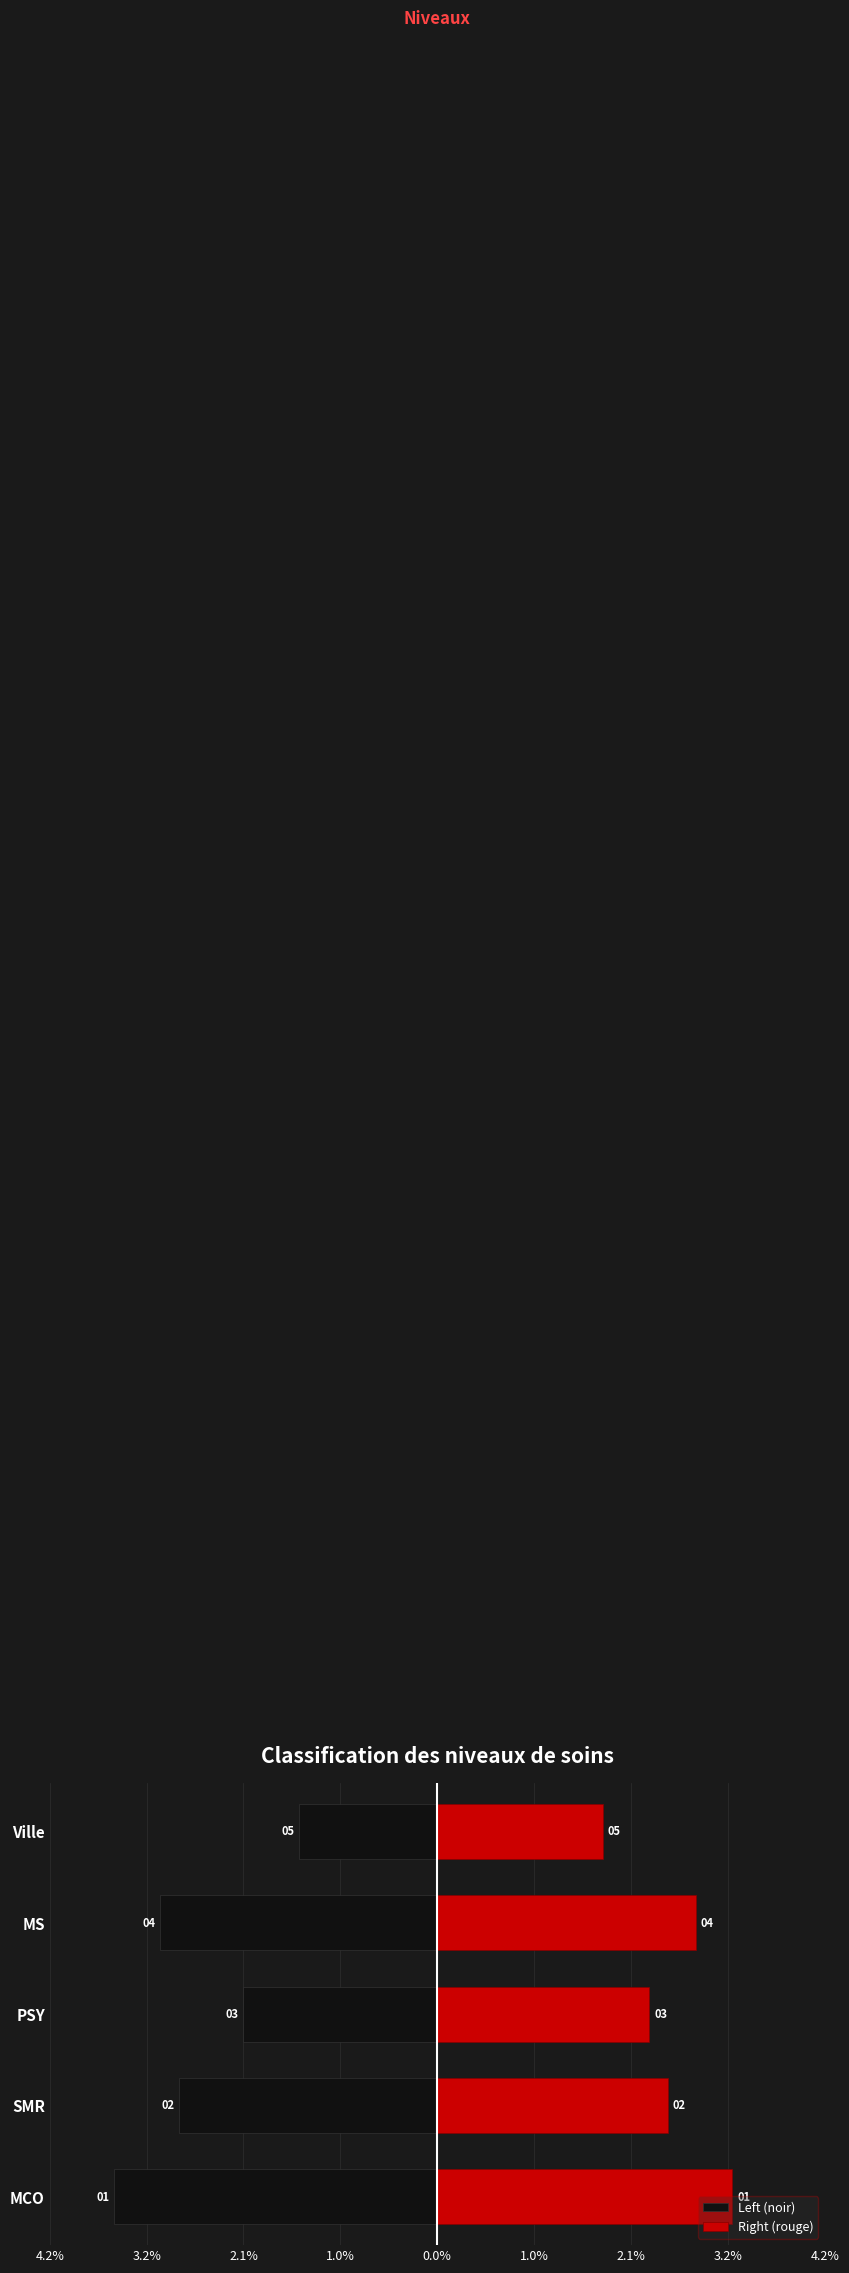

True or false: Left (noir) has a value of -1.4 at SMR.

False